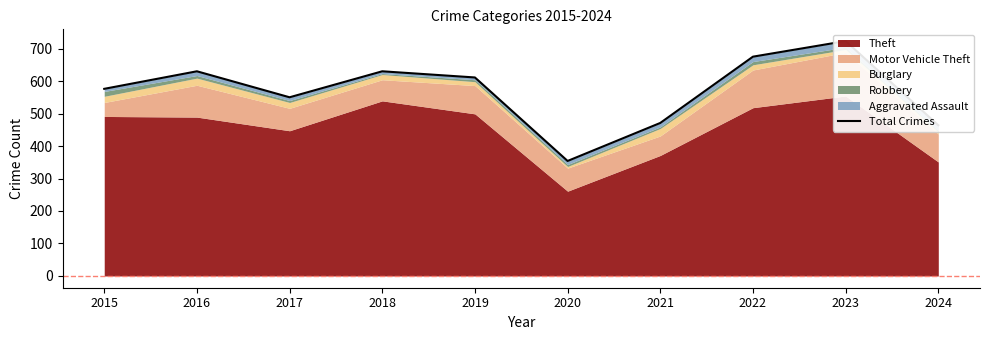

What is the value of the 4th point from the left?

630